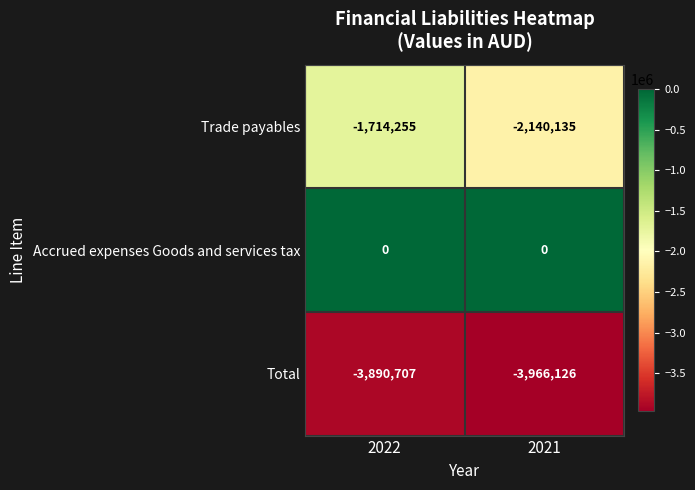

Is it true that Trade payables equals -688926 at 2021?

False